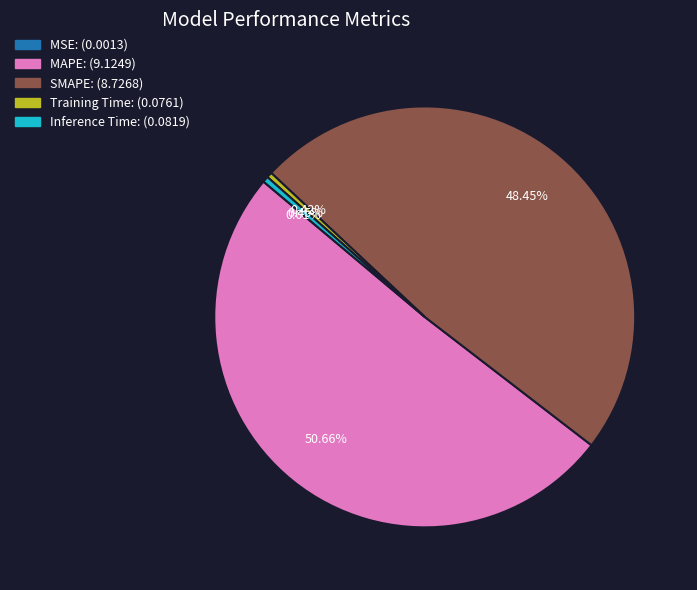

To the nearest percent, what is the average slice percentage?

20%